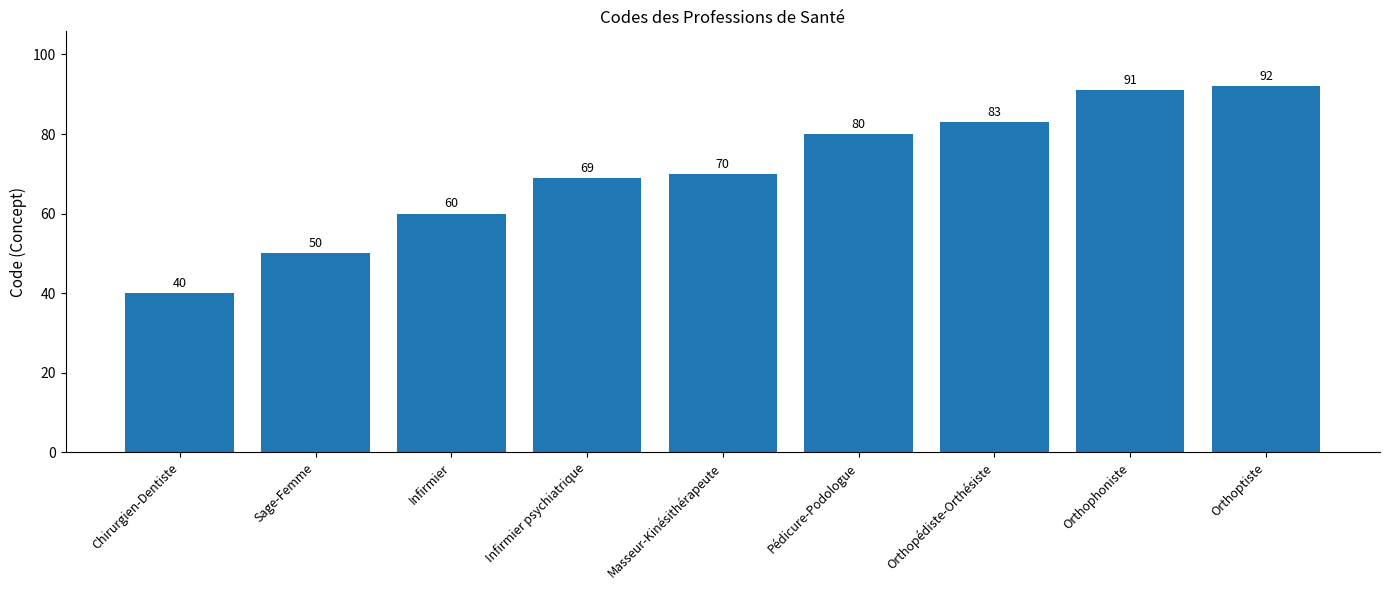

Which category has the highest value across all series?

Orthoptiste